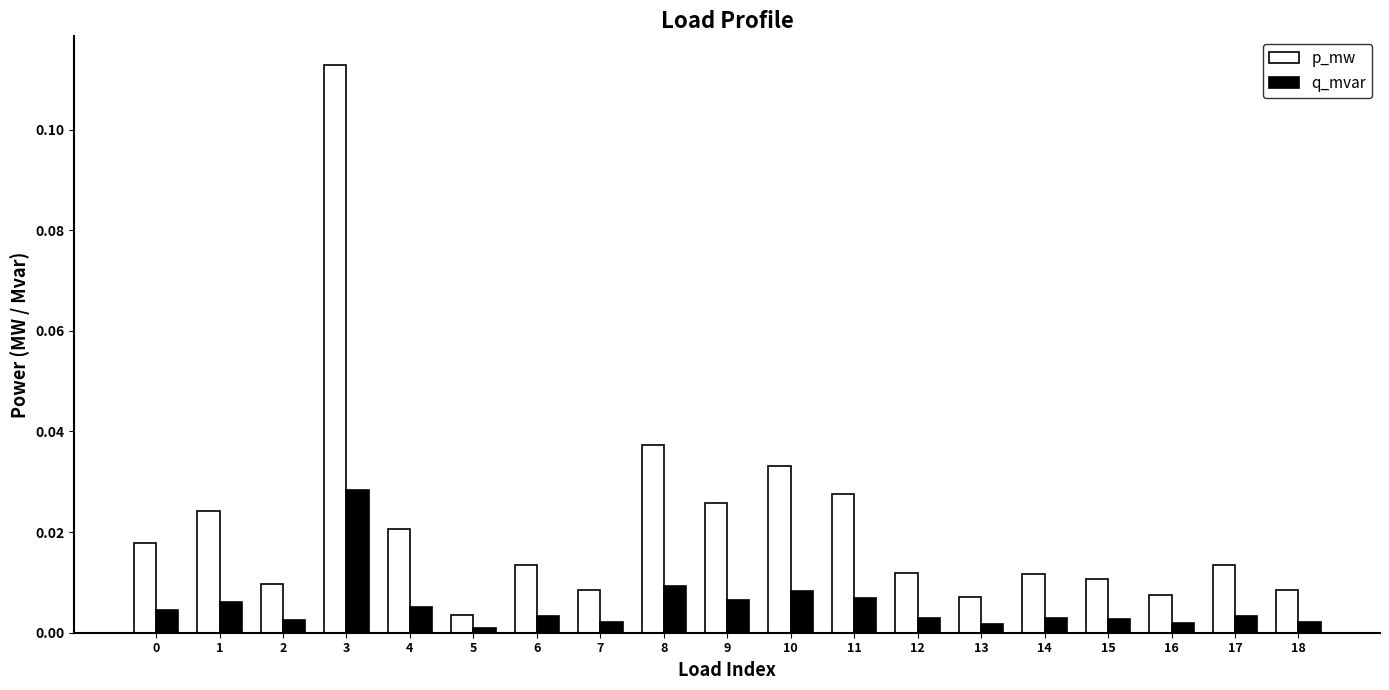

Between 11 and 12, which series saw the biggest shift?

p_mw